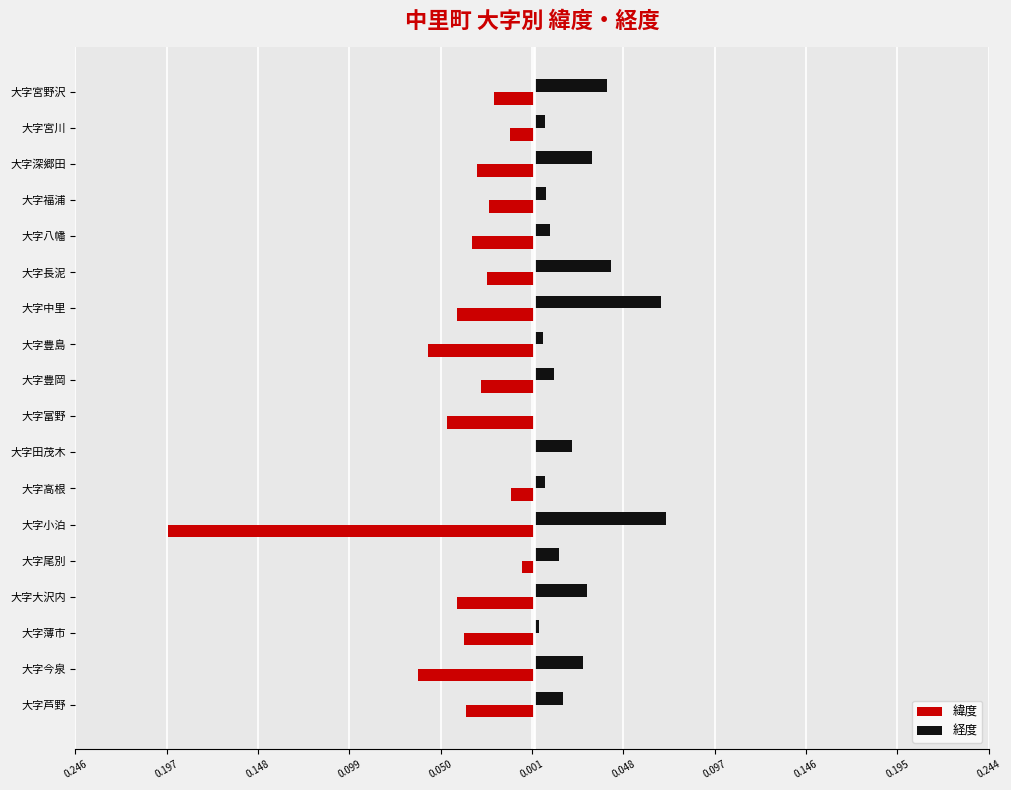

What are all the series names shown in the legend?

緯度, 経度